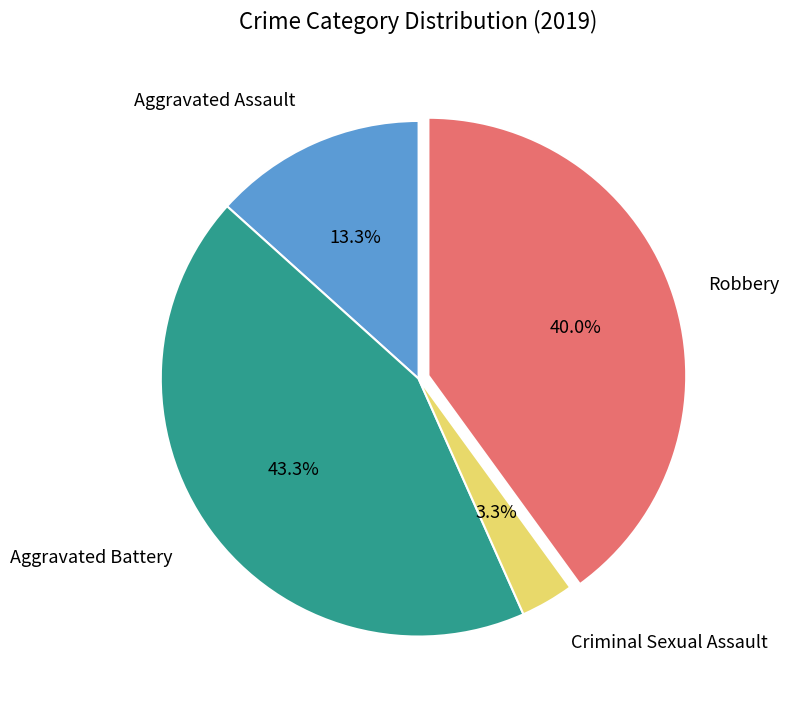

Is there a majority slice in this chart?

No